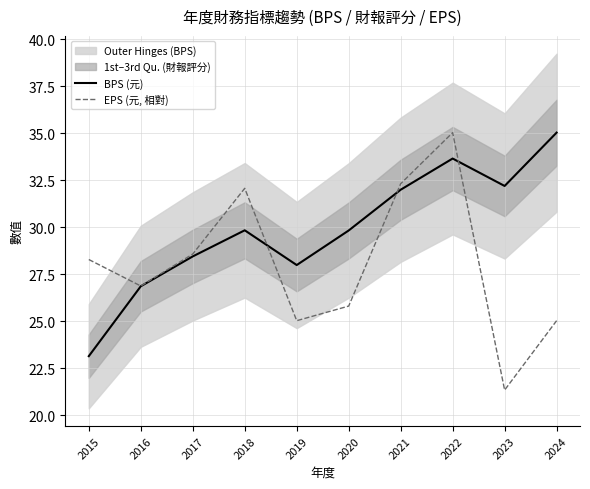

At how many categories does at least one series exceed 28?

8